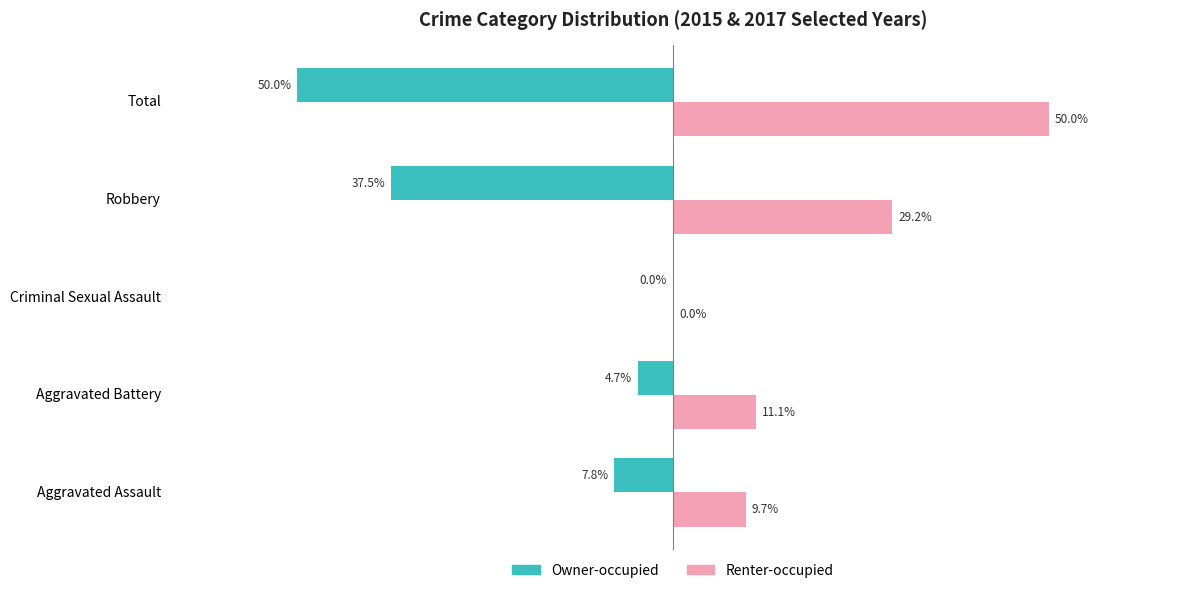

At which category is the sum across all series the highest?

Aggravated Battery